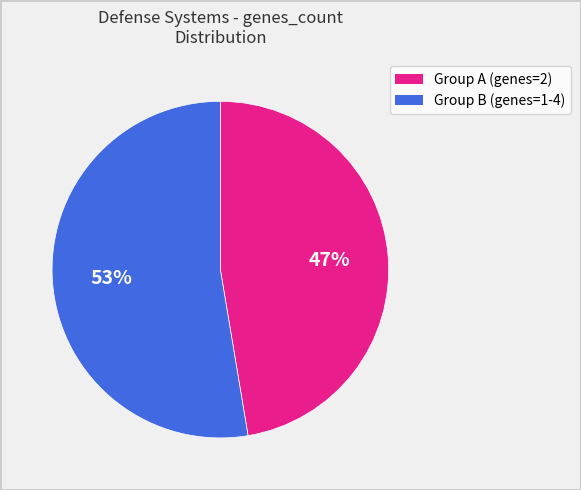

Count the number of slices in the pie.

2